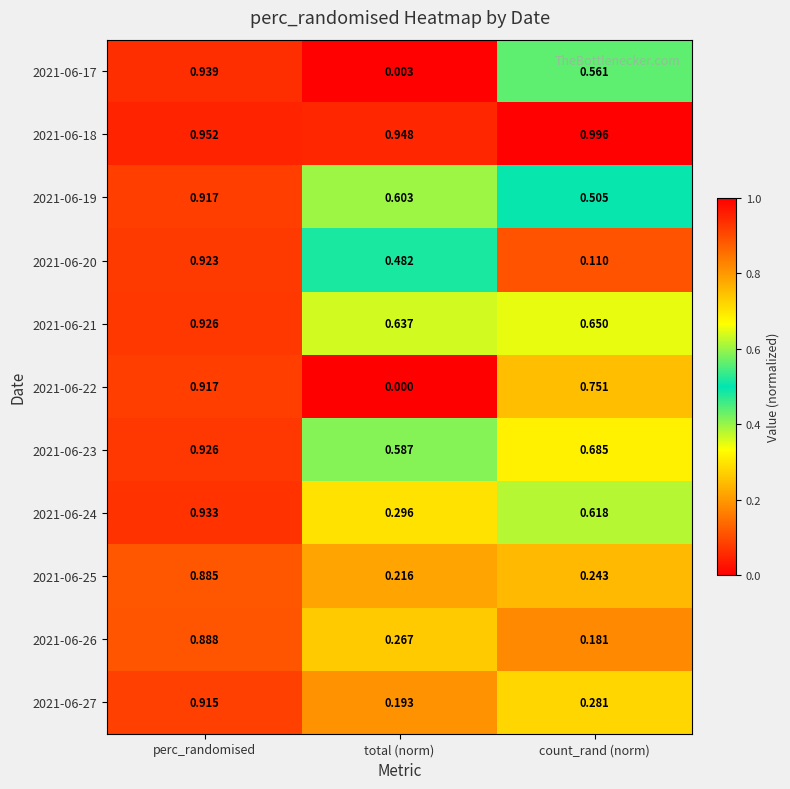

At total (norm), list the series in order from smallest to largest.

2021-06-22, 2021-06-17, 2021-06-27, 2021-06-25, 2021-06-26, 2021-06-24, 2021-06-20, 2021-06-23, 2021-06-19, 2021-06-21, 2021-06-18